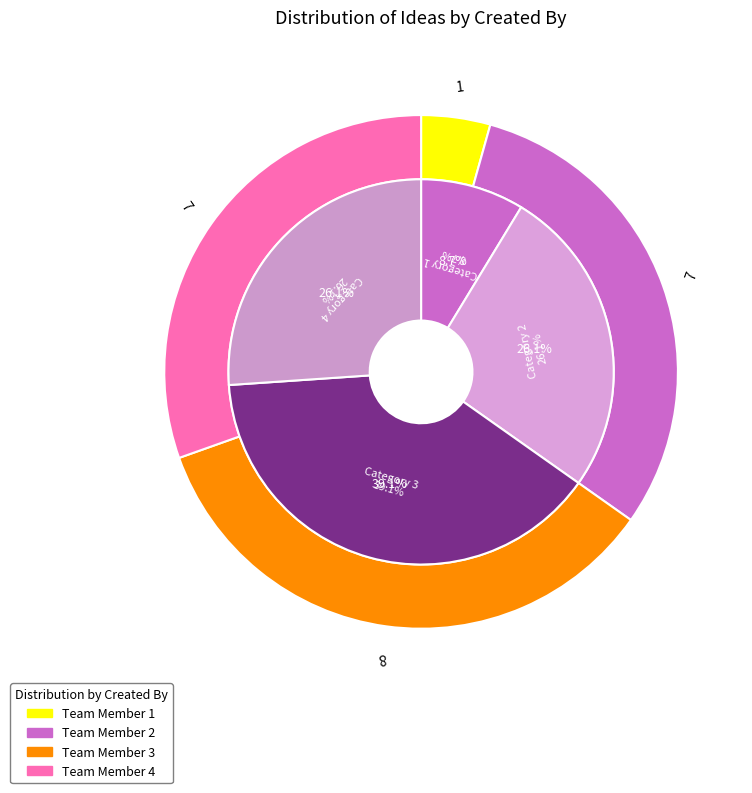

To the nearest percent, what portion does Team Member 4 represent?

30%